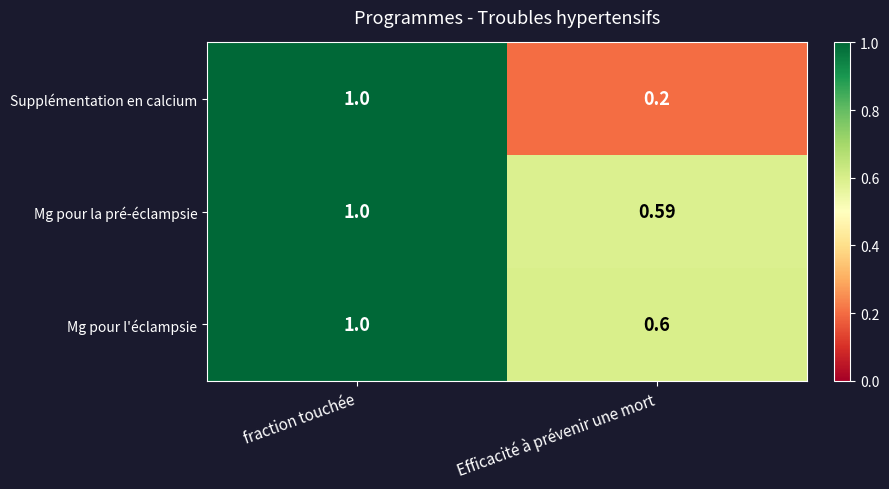

What is the smallest value displayed?

0.2